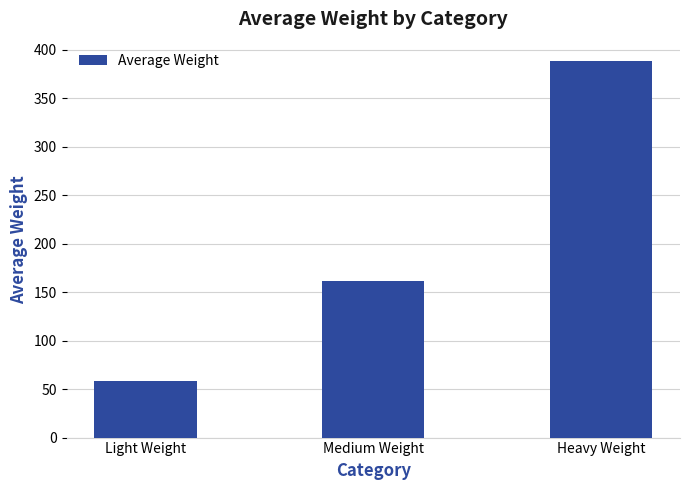

List the labels in order of value, smallest first.

Light Weight, Medium Weight, Heavy Weight